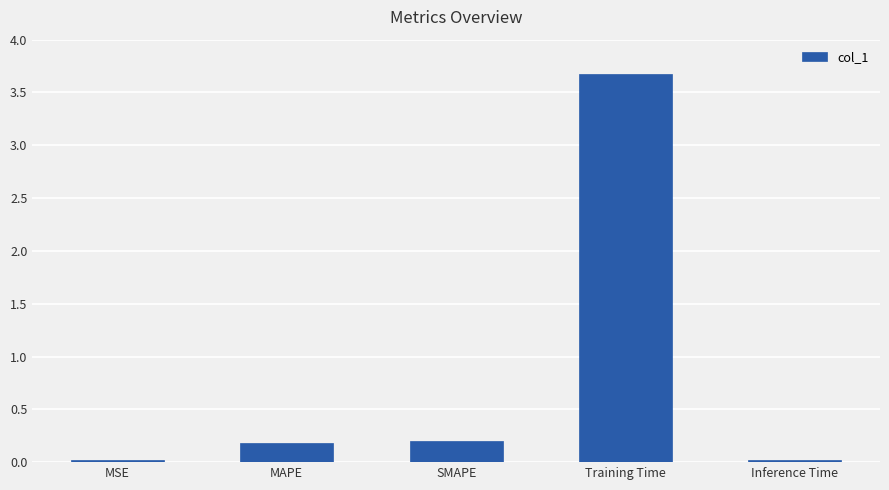

What is the difference between the maximum and minimum values?

3.7